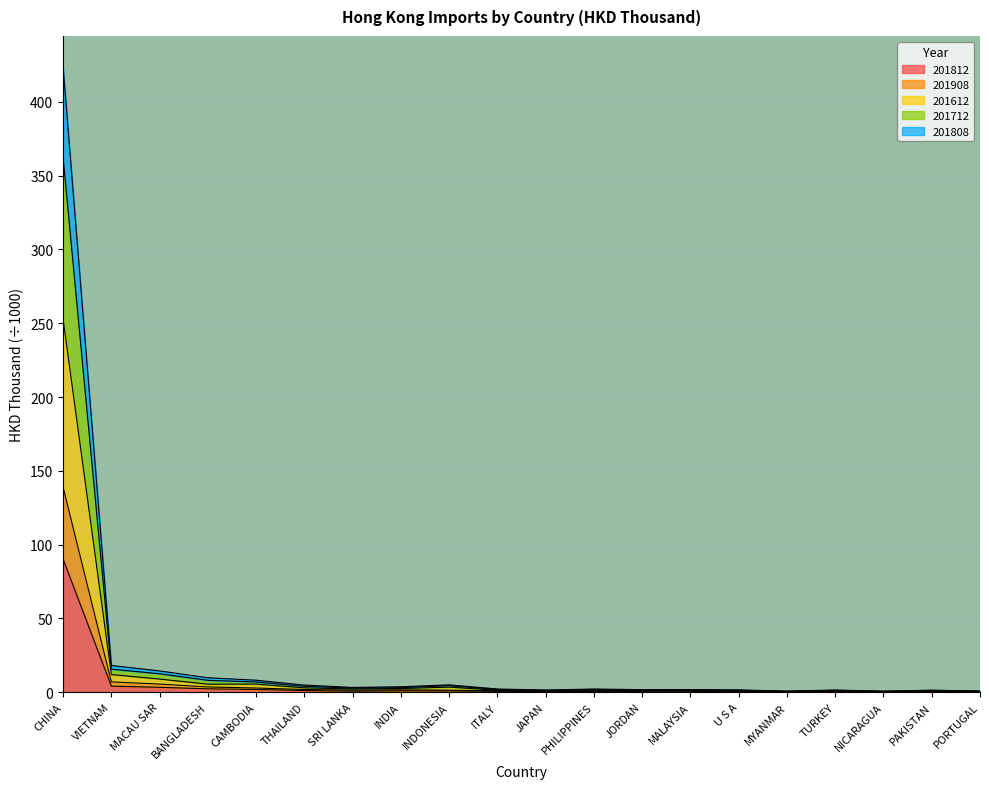

At which category does 201812 reach its first local peak?

INDIA